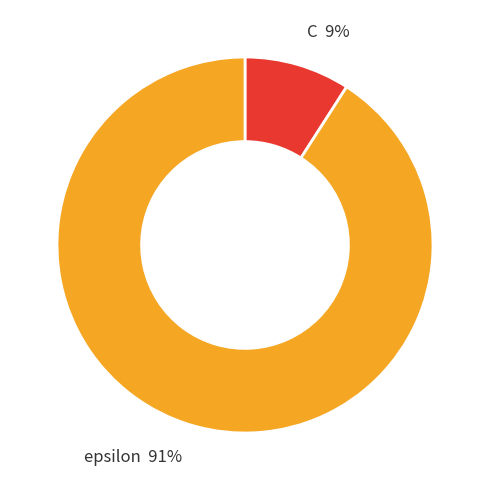

Is there a majority slice in this chart?

Yes